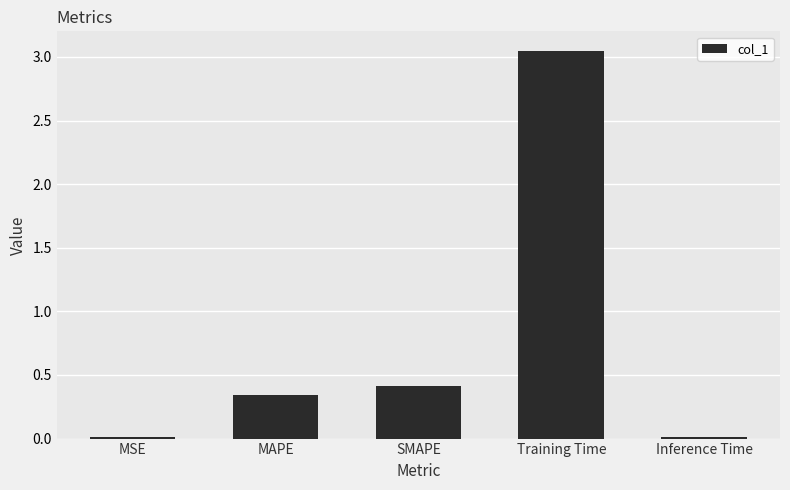

The value at Inference Time is 0.0. True or false?

True